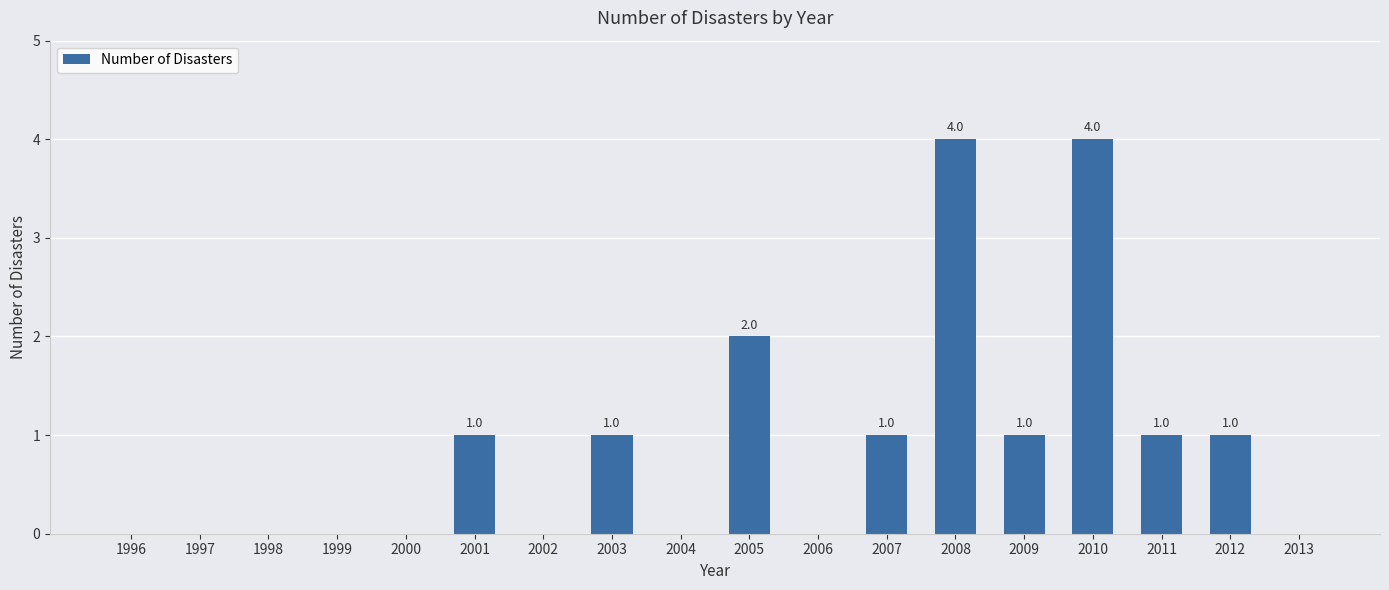

What is the sum of all values?

16